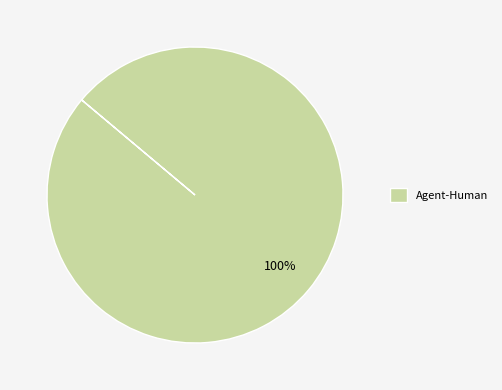

Rank the categories by value from lowest to highest.

Agent-Human